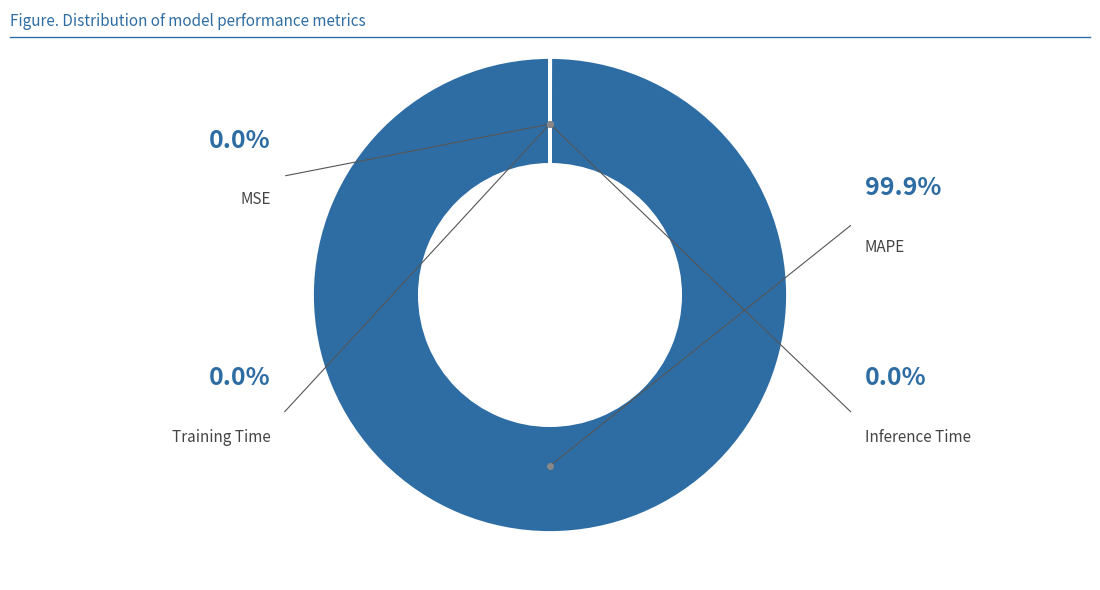

What percentage do Training Time and MSE together represent?

0.1%